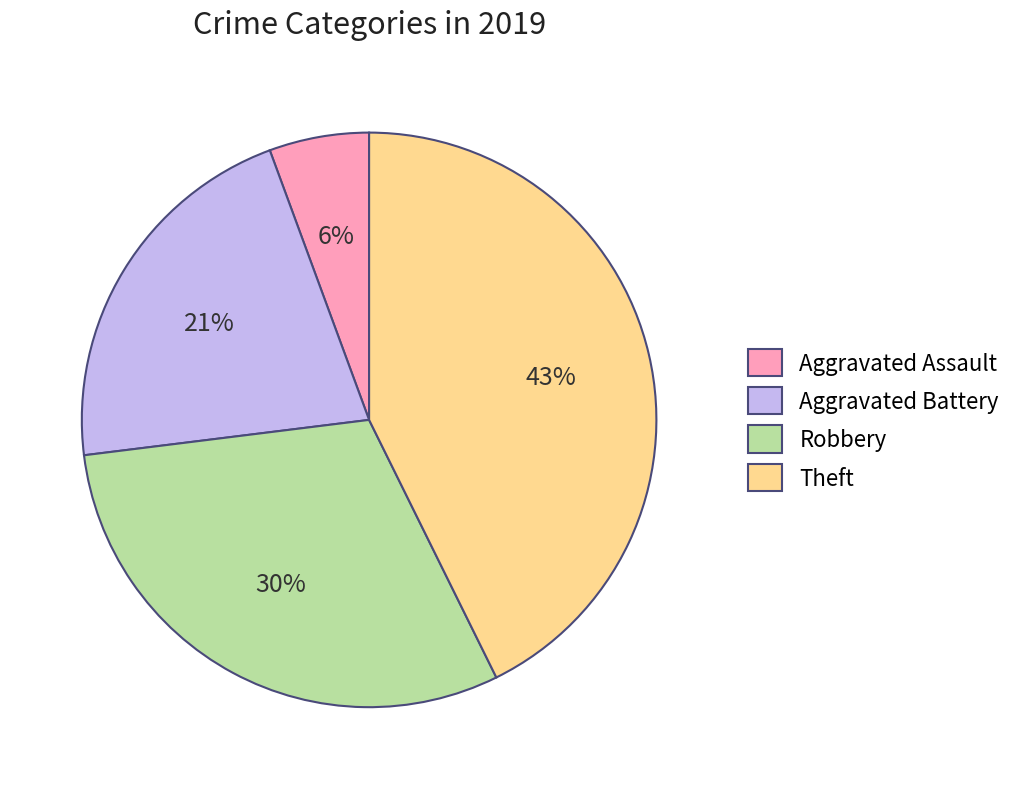

Does any single category account for the majority?

No